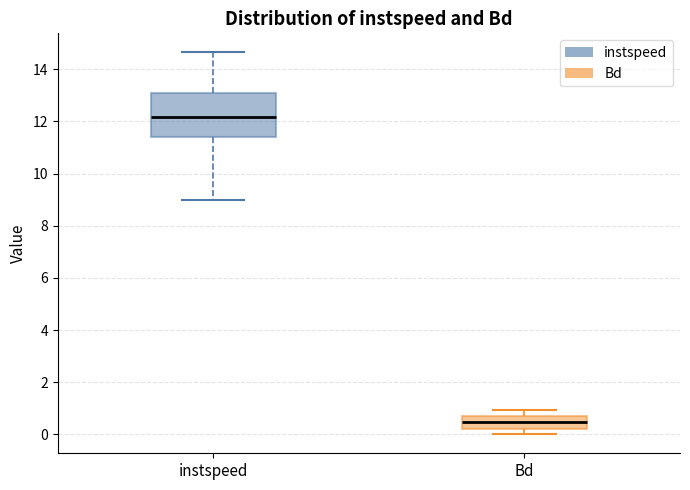

Where does the lower whisker of the box for instspeed end on the y-axis? The values are not printed on the chart, so give them approximately, as read against the axis.

9.0